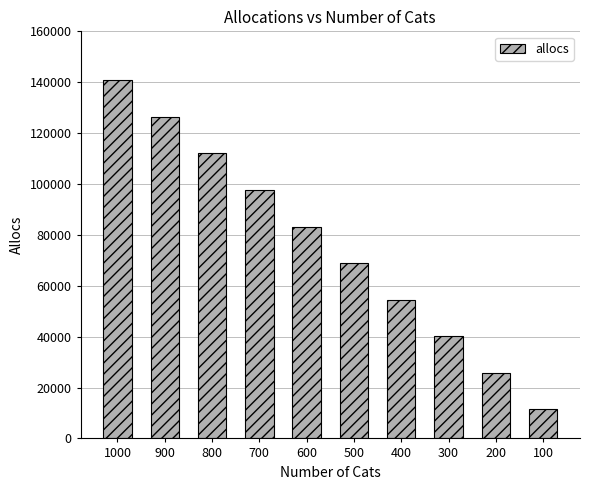

Reading right to left, what are all the values shown in this chart?

11656	25768	40072	54472	68776	83272	97672	112264	126472	141064